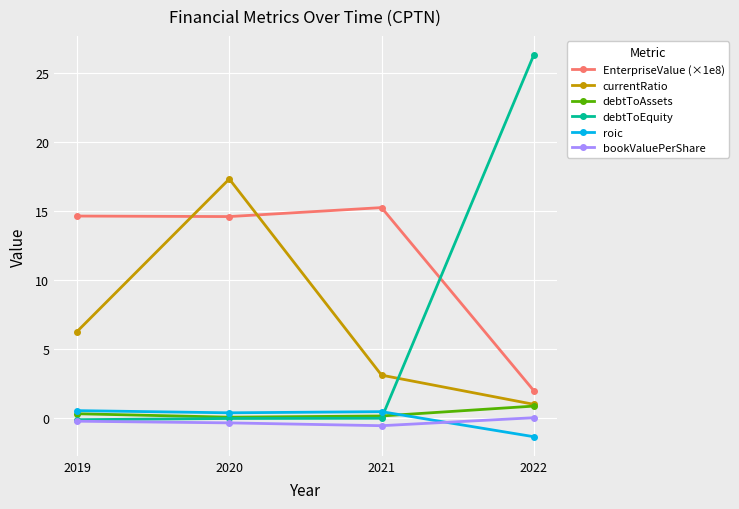

Where is the first local maximum for currentRatio?

2020